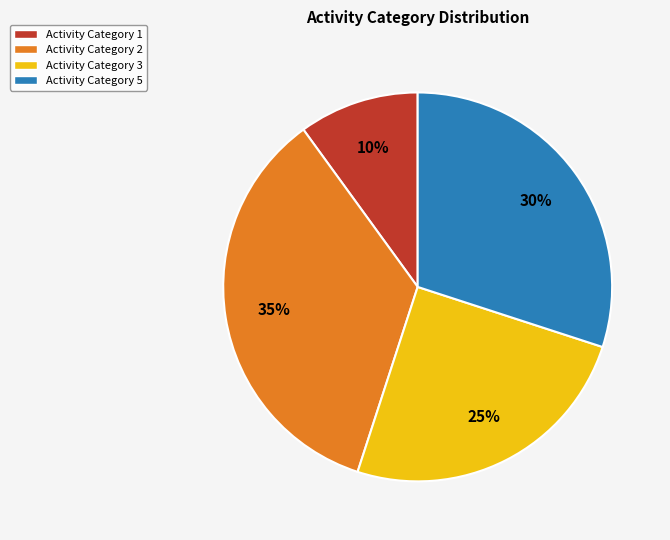

What is the largest slice in the pie chart?

Activity Category 2